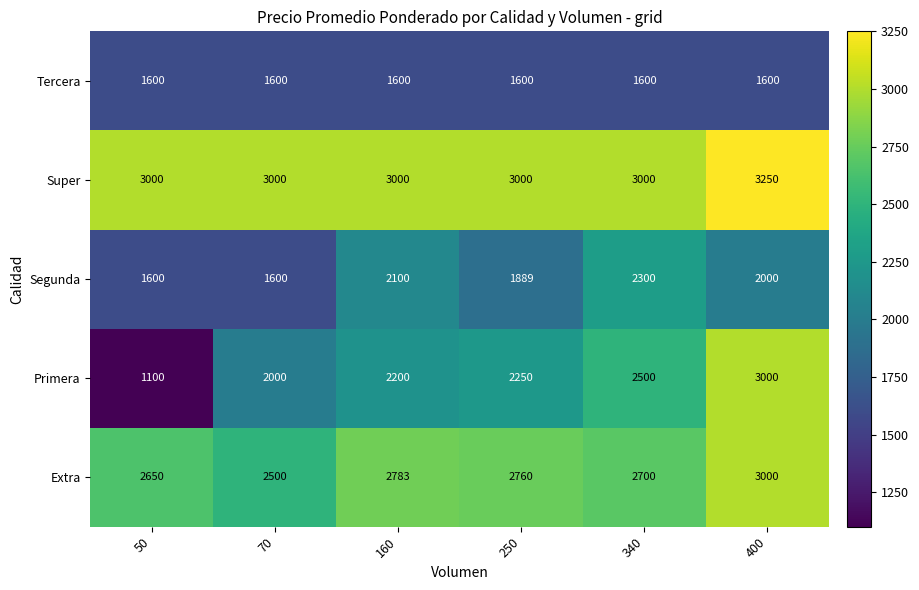

Rank the series by their average value, from lowest to highest.

Tercera, Segunda, Primera, Extra, Super